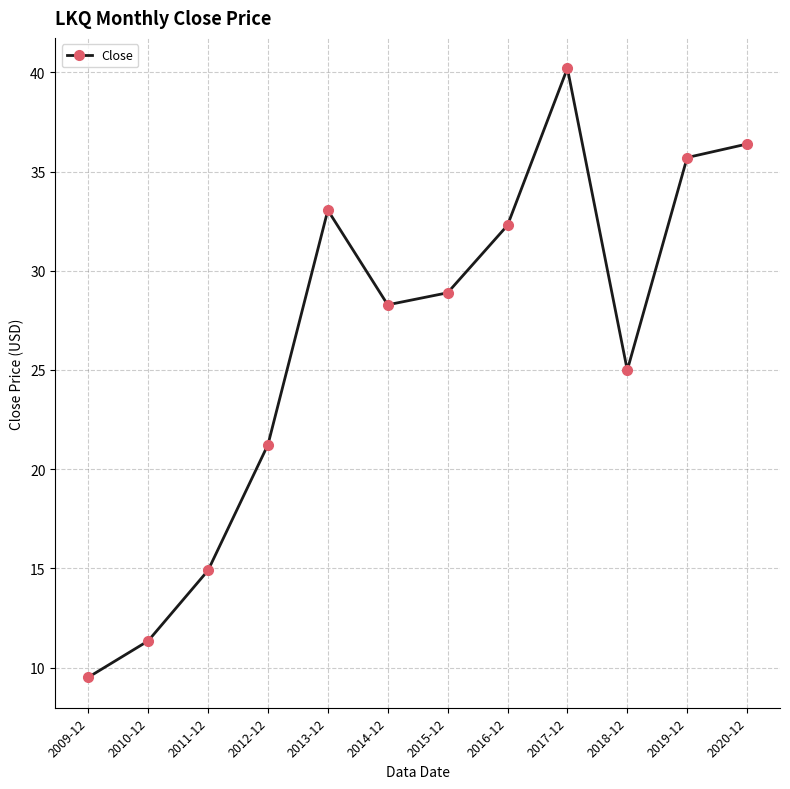

Rank the categories by value from highest to lowest.

2017-12, 2020-12, 2019-12, 2013-12, 2016-12, 2015-12, 2014-12, 2018-12, 2012-12, 2011-12, 2010-12, 2009-12